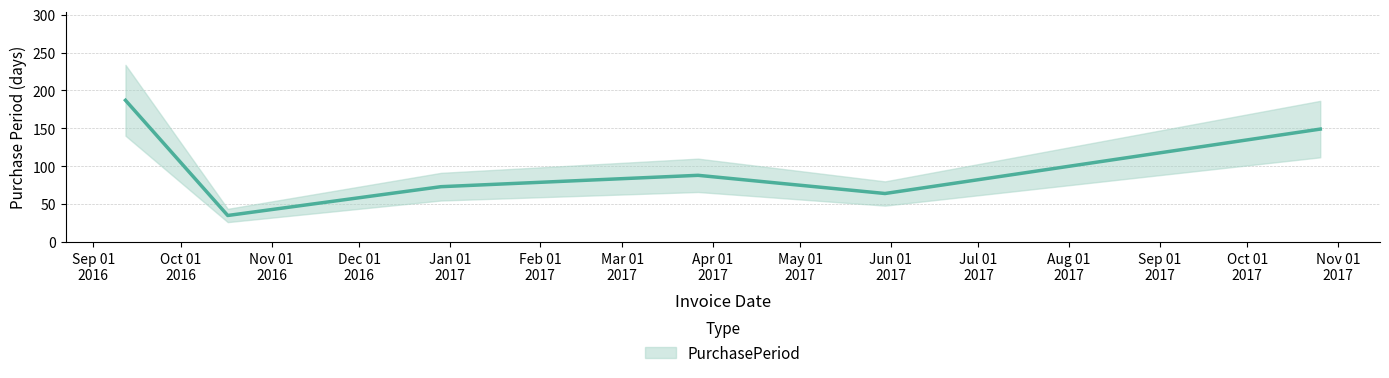

List the labels in order of value, largest first.

2016-09-12, 2017-10-26, 2017-03-27, 2016-12-29, 2017-05-30, 2016-10-17